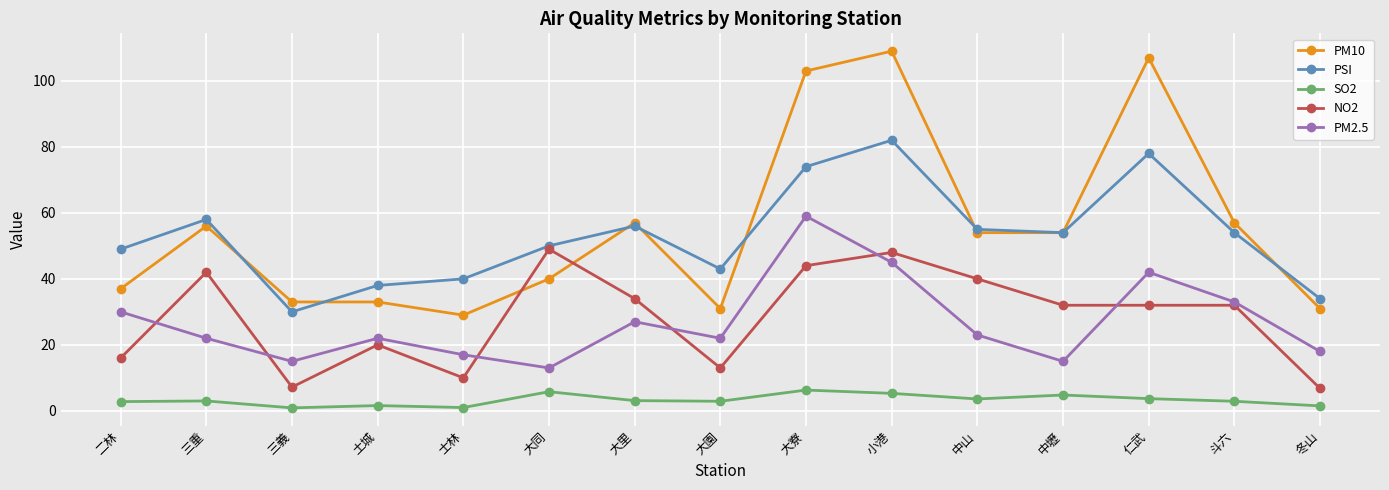

What is the average value of the NO2 series?

28.4